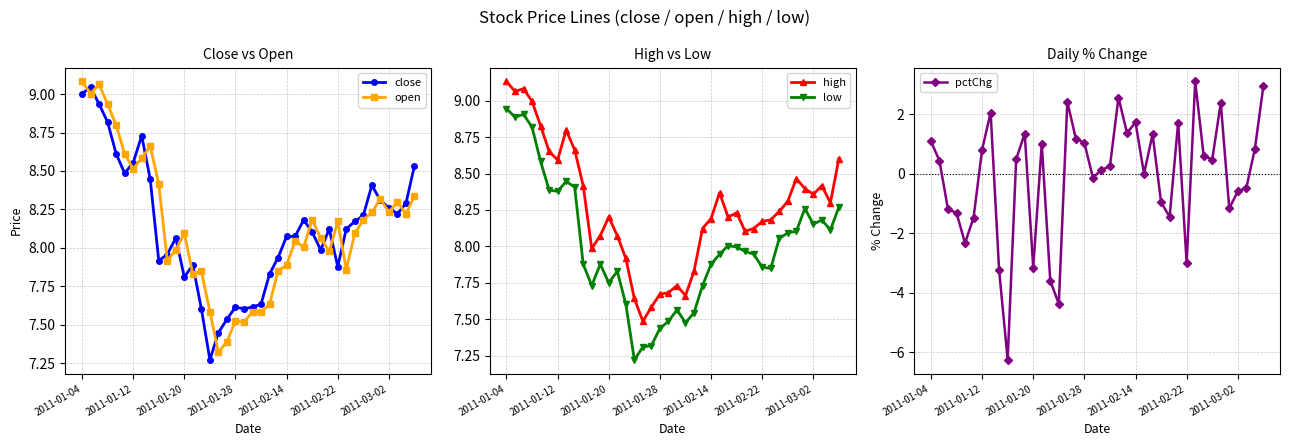

Does the chart have visible grid lines?

Yes